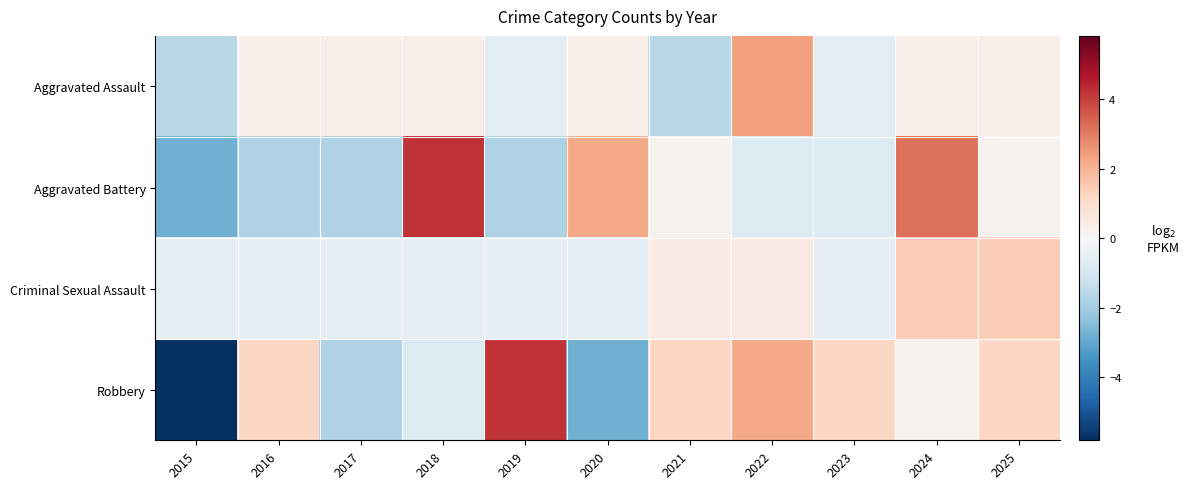

Which series has the largest range (max minus min)?

Robbery